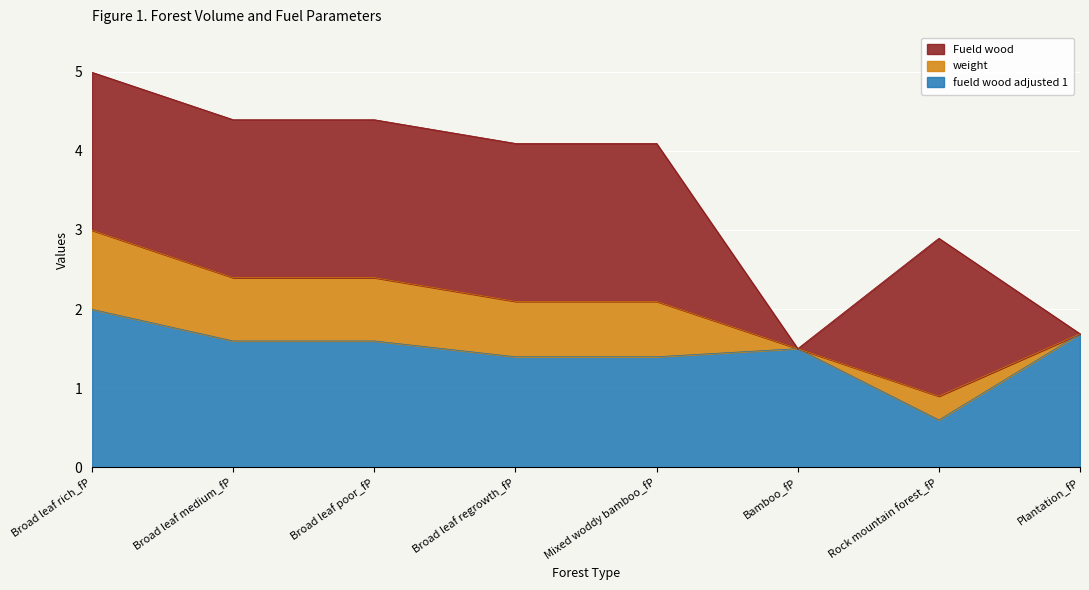

What value does the fueld wood adjusted 1 series have at Bamboo_fP?

1.5